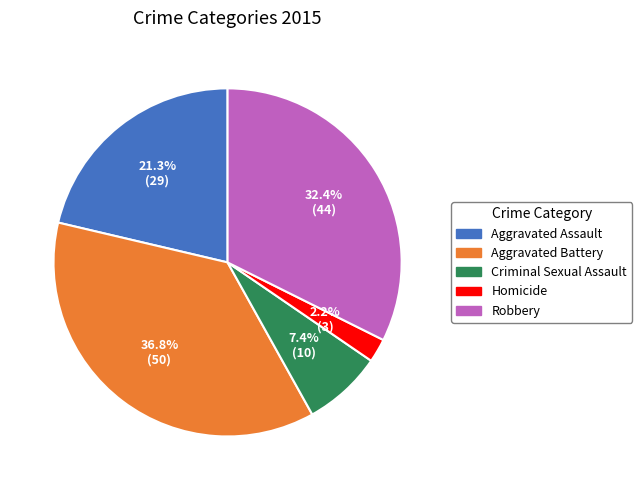

To the nearest percent, what is the difference between the largest and smallest slice percentages?

35%